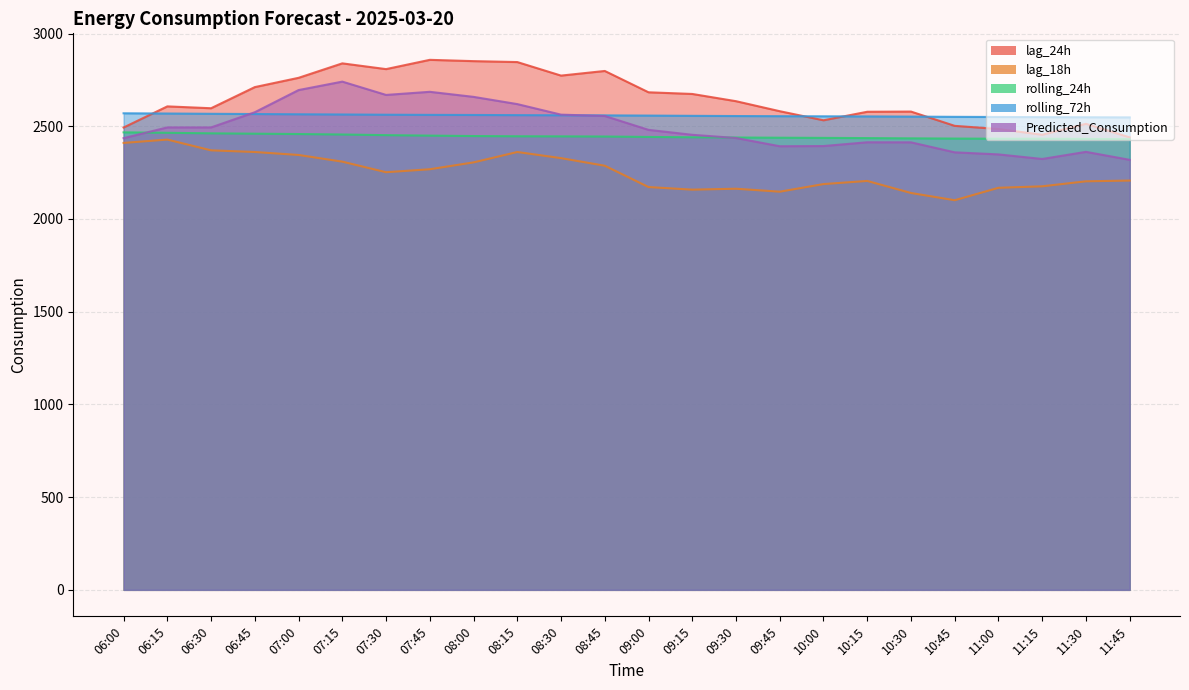

How many values in the lag_24h series are below 2635?

12